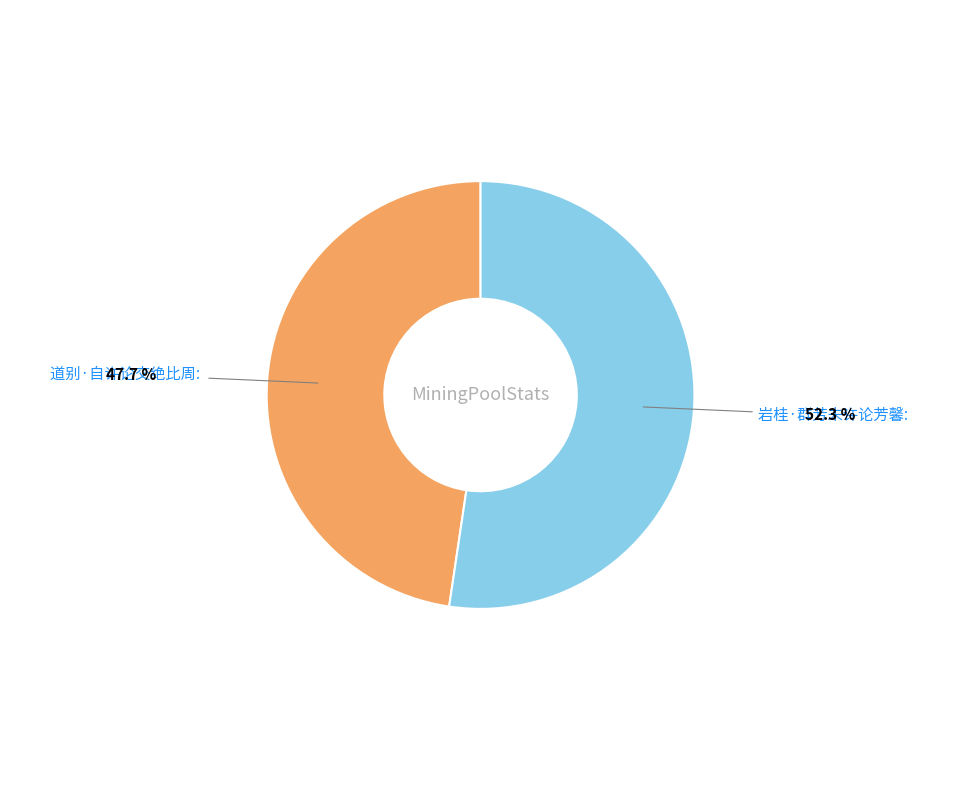

Is there any slice that represents more than half of the pie?

Yes